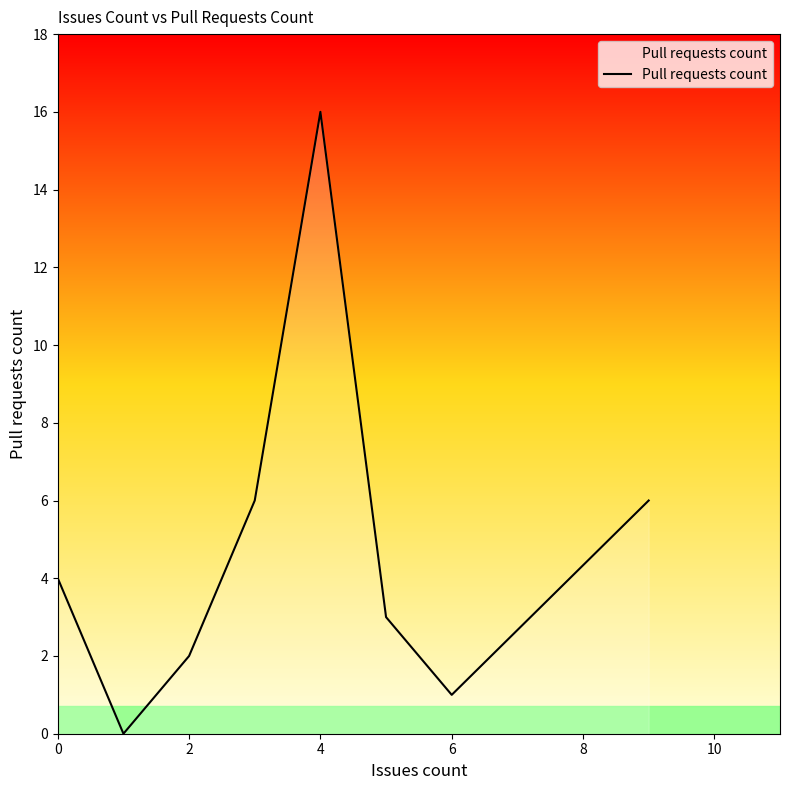

Reading left to right, transcribe all the data shown in this chart.

4	0	2	6	16	3	1	6